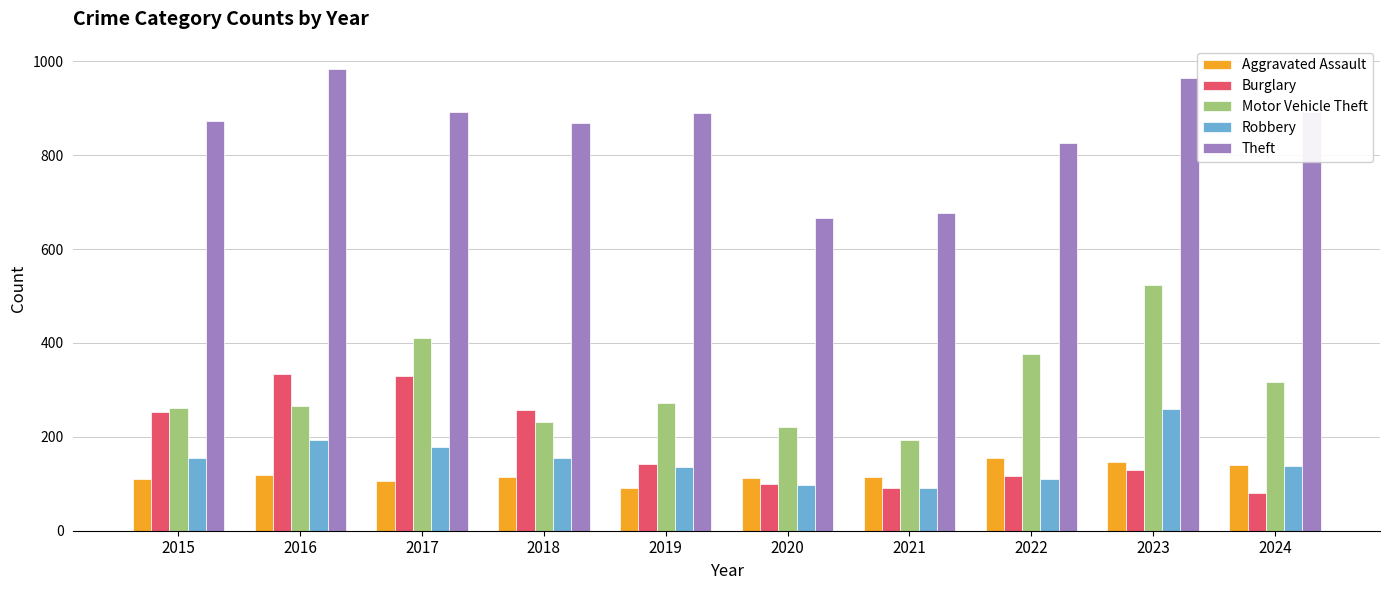

How many distinct data groups are displayed?

5